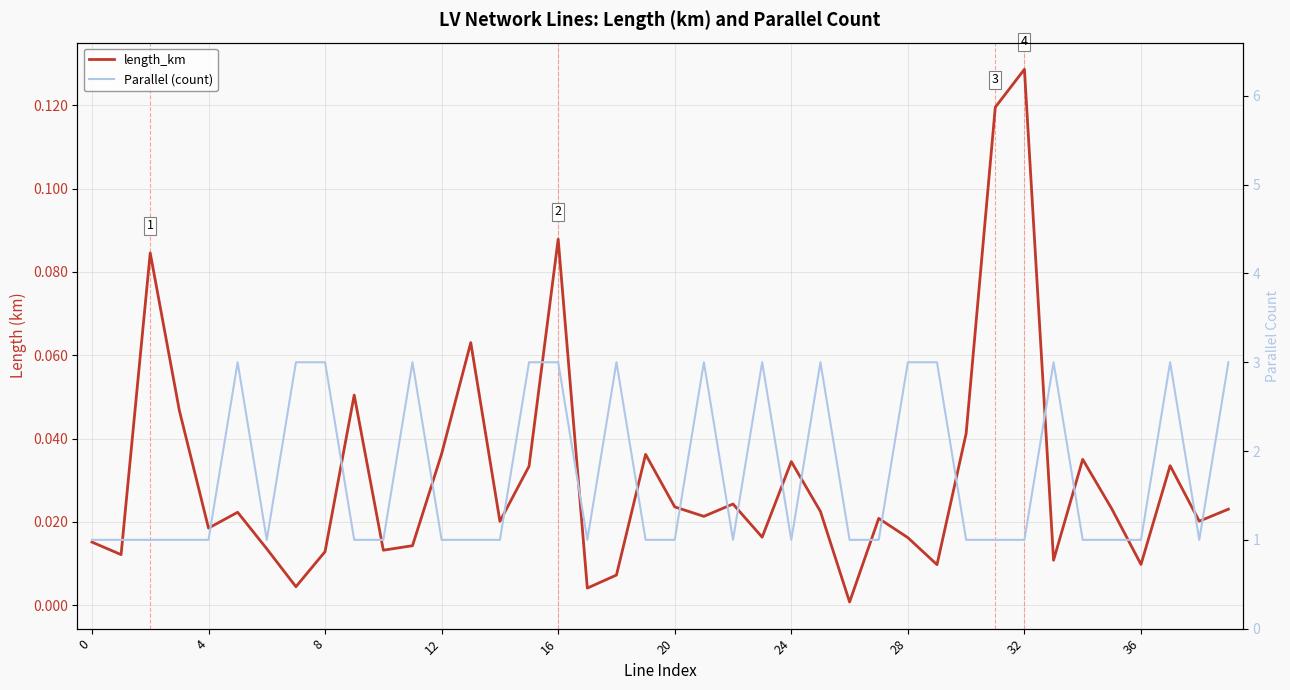

Does the chart display data point markers on the line(s)?

No